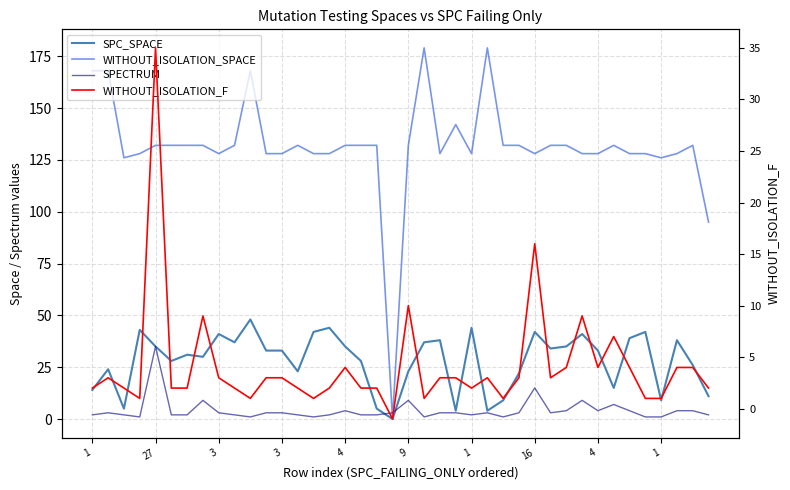

How many data points in WITHOUT_ISOLATION_SPACE are above 132?

6